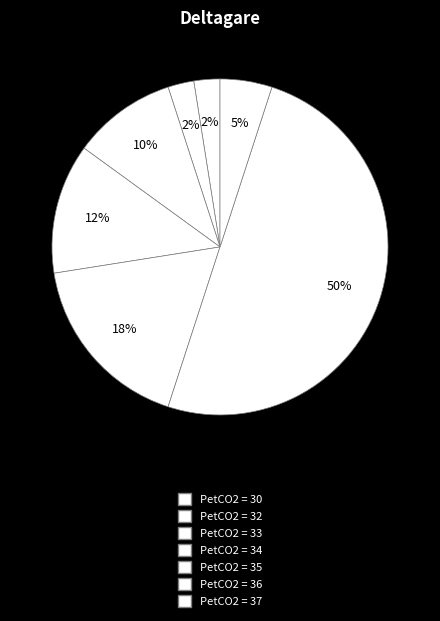

How many slices are in this pie chart?

7